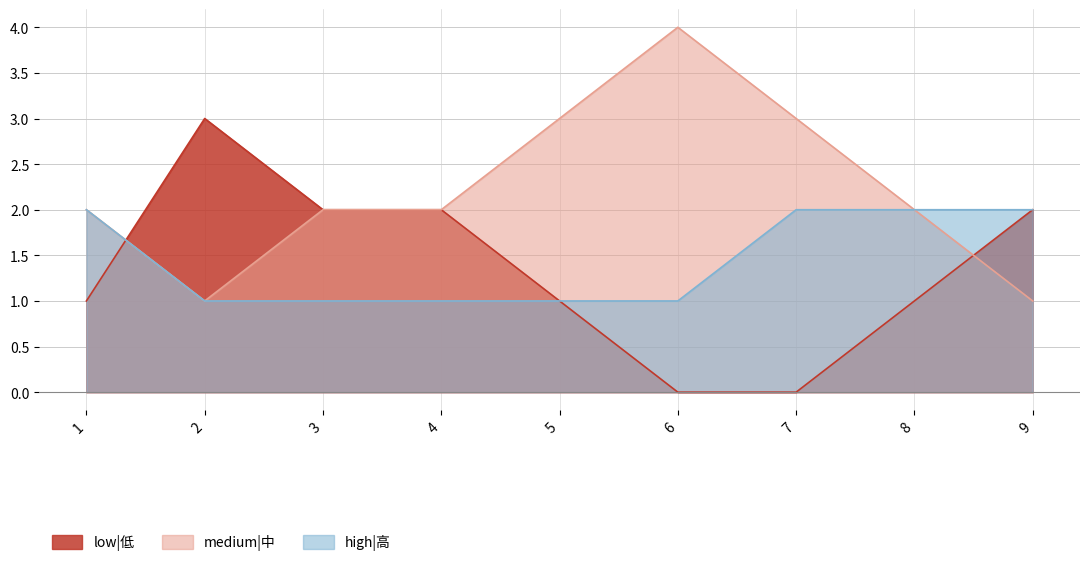

True or false: high|高 has a value of 1 at 4.

True